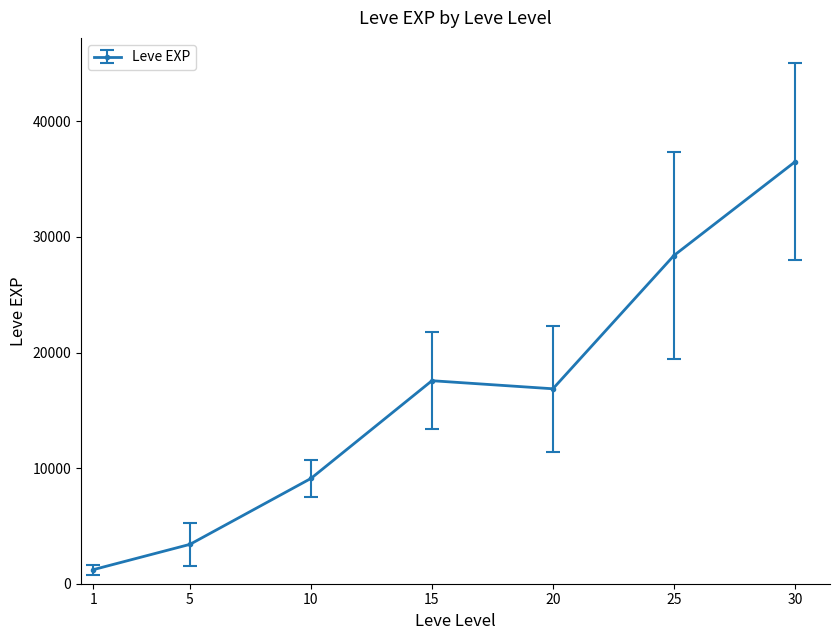

Reading left to right, what are all the values shown in this chart?

1=1213.3	5=3405.0	10=9106.7	15=17563.3	20=16865.0	25=28393.3	30=36492.5